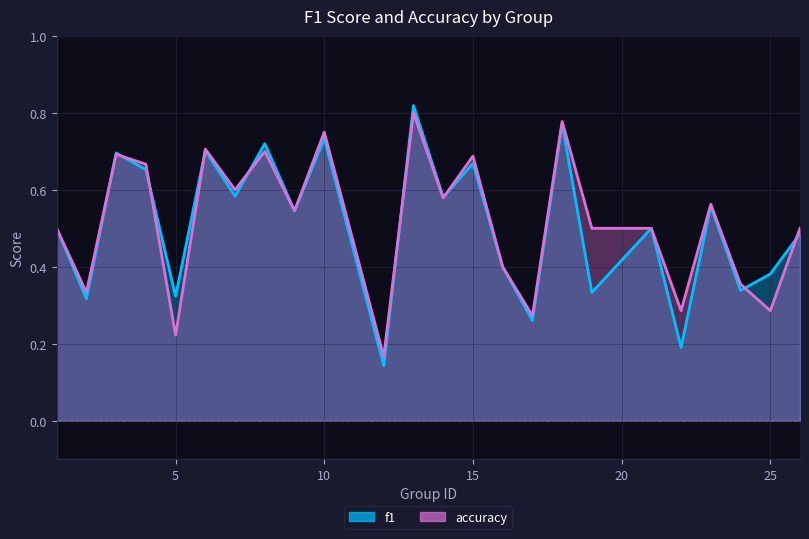

Does the chart display data point markers on the line(s)?

No